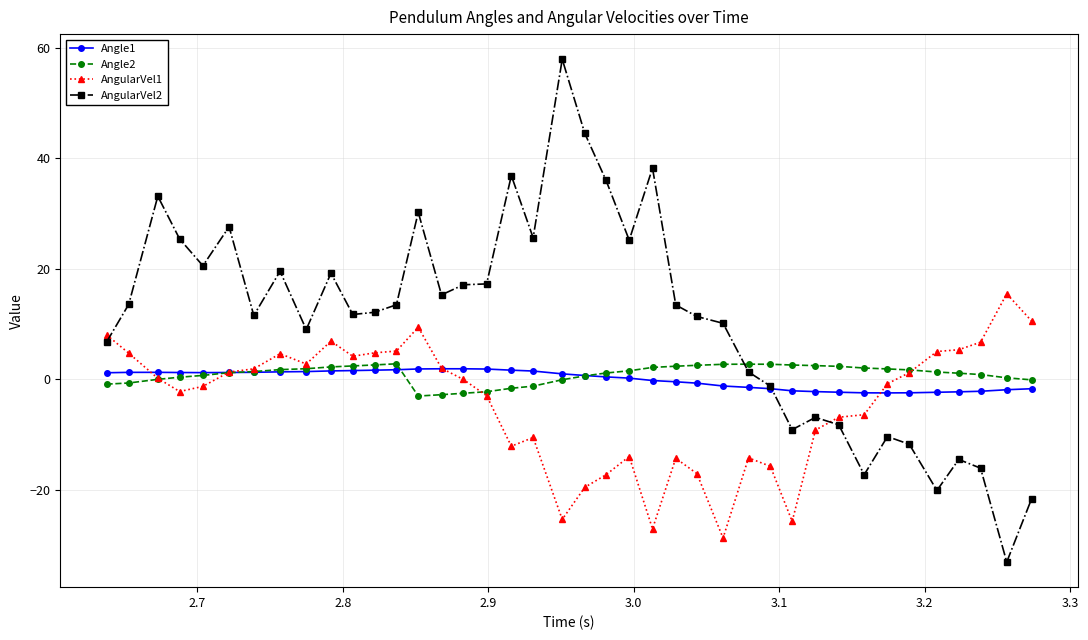

True or false: Angle2 has more than 0 points higher than both neighbors.

True